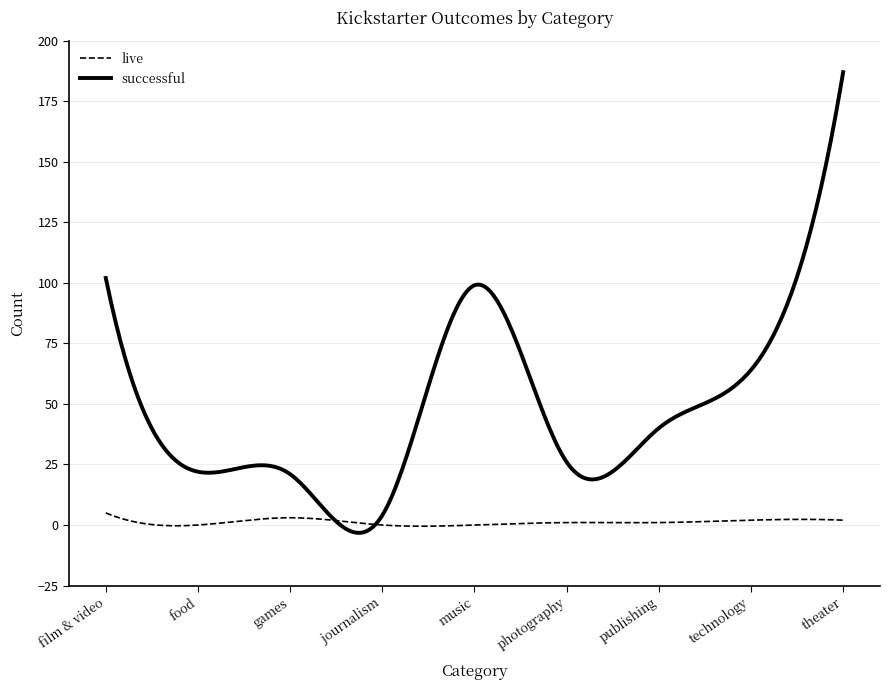

What is the maximum value for live?

5.0